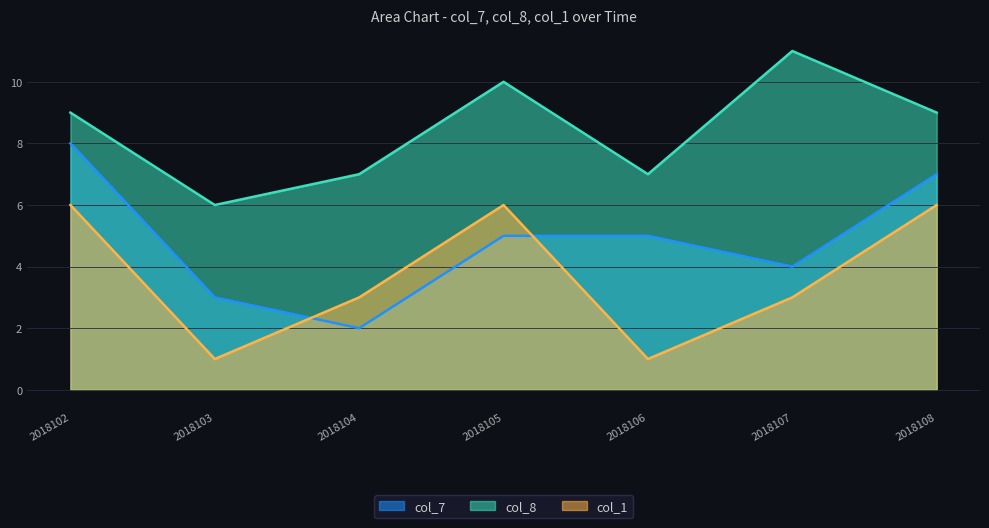

Which series has the widest spread of values?

col_7